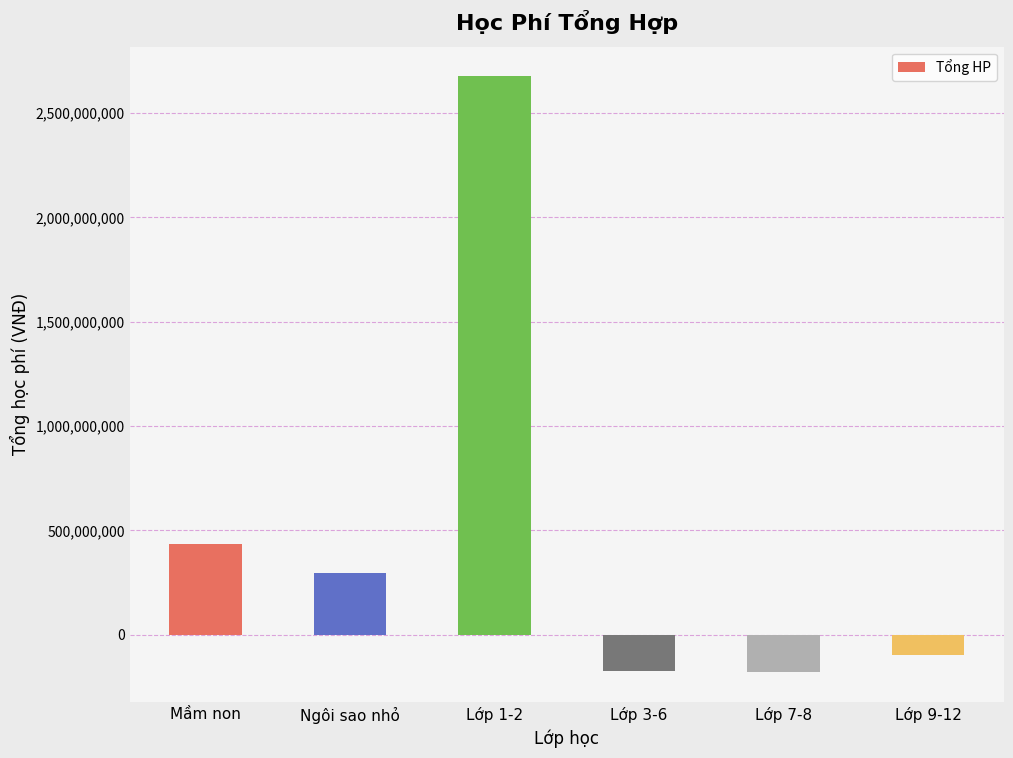

What is the maximum value shown in the chart?

2675200000